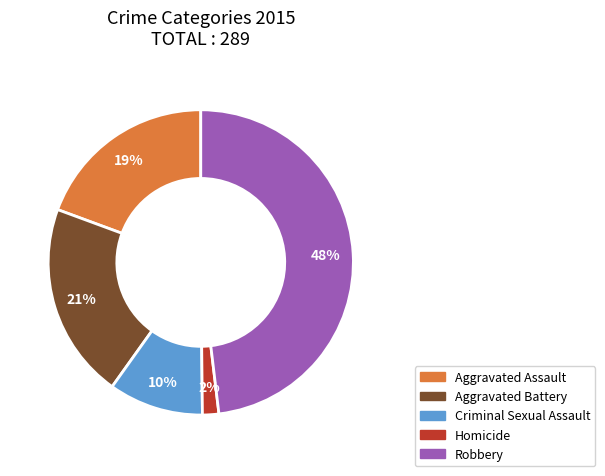

What is the largest slice in the pie chart?

Robbery